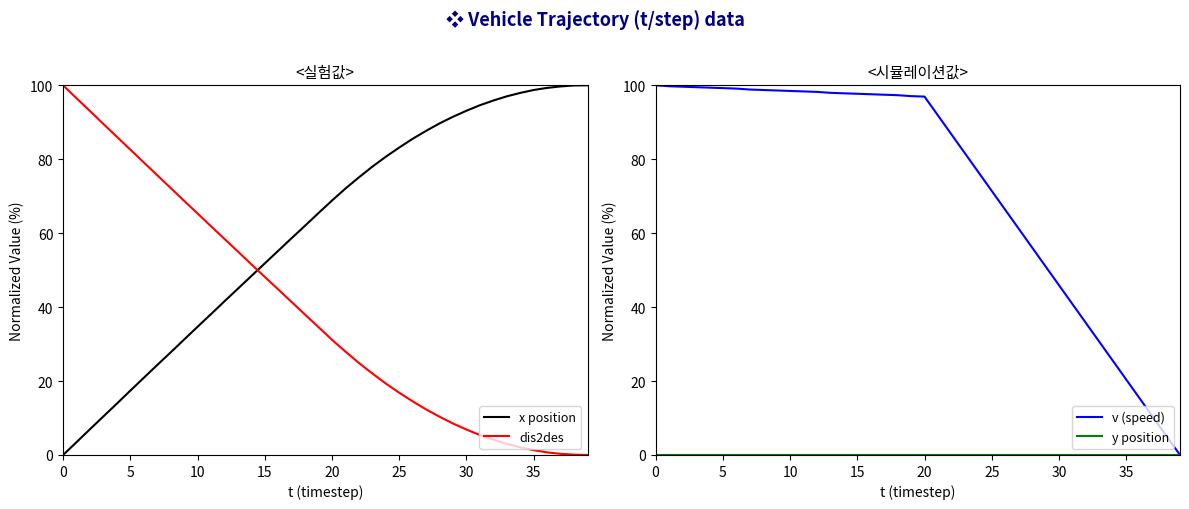

Rank the series by their maximum value, from highest to lowest.

x position, dis2des, v (speed), y position